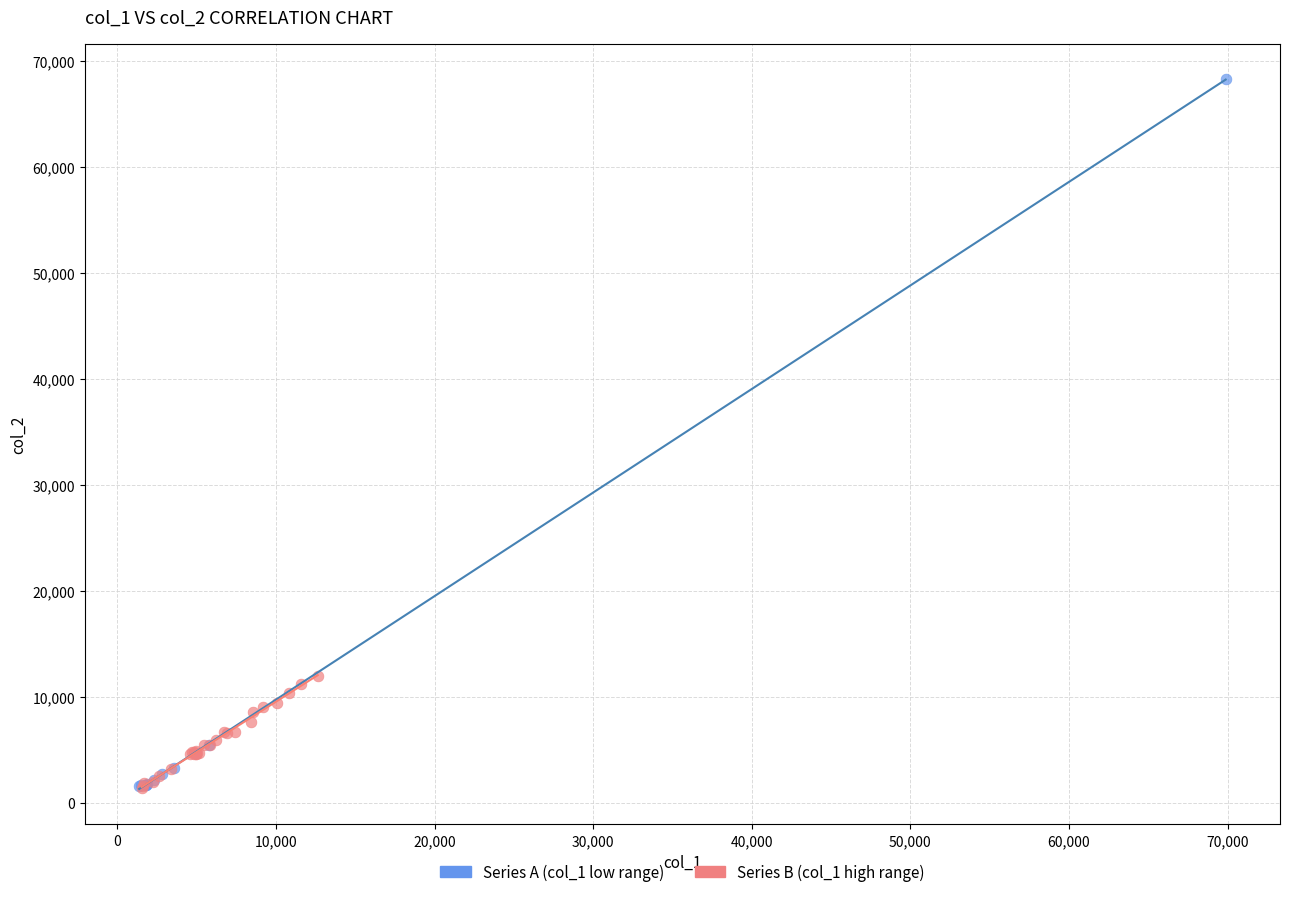

Which series reaches the maximum Y coordinate?

Series A (col_1 low range)